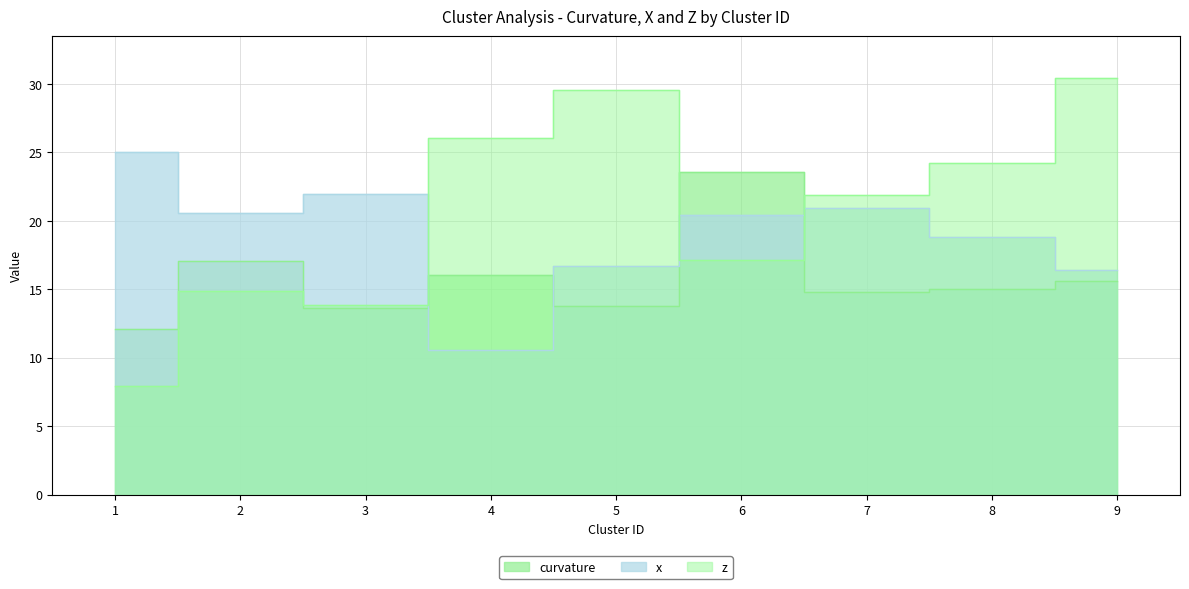

What is the minimum value for curvature?

12.1